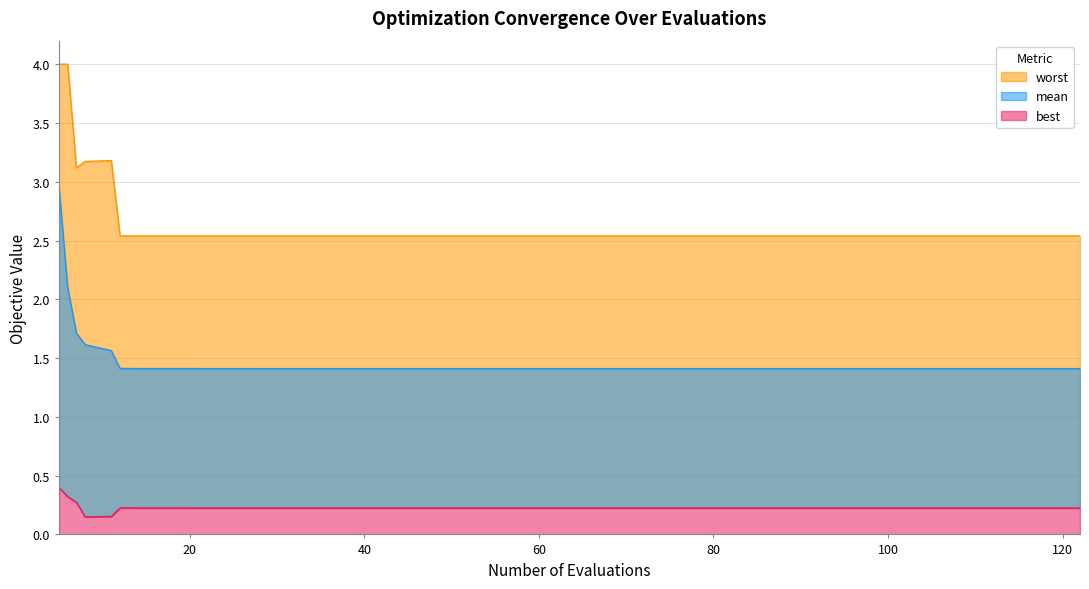

Which category has the highest value across all series?

5